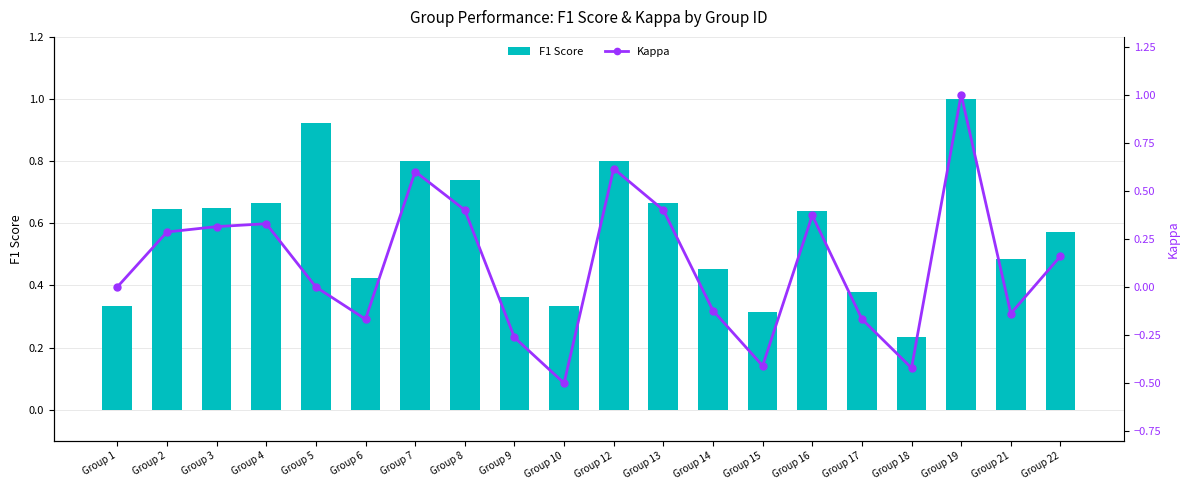

True or false: Kappa has a value of 0.5 at Group 5.

False